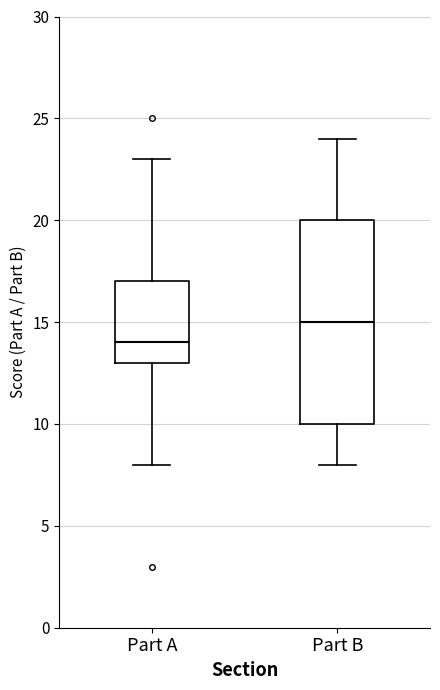

Where does the lower whisker of the box for Part A end on the y-axis? The values are not printed on the chart, so give them approximately, as read against the axis.

8